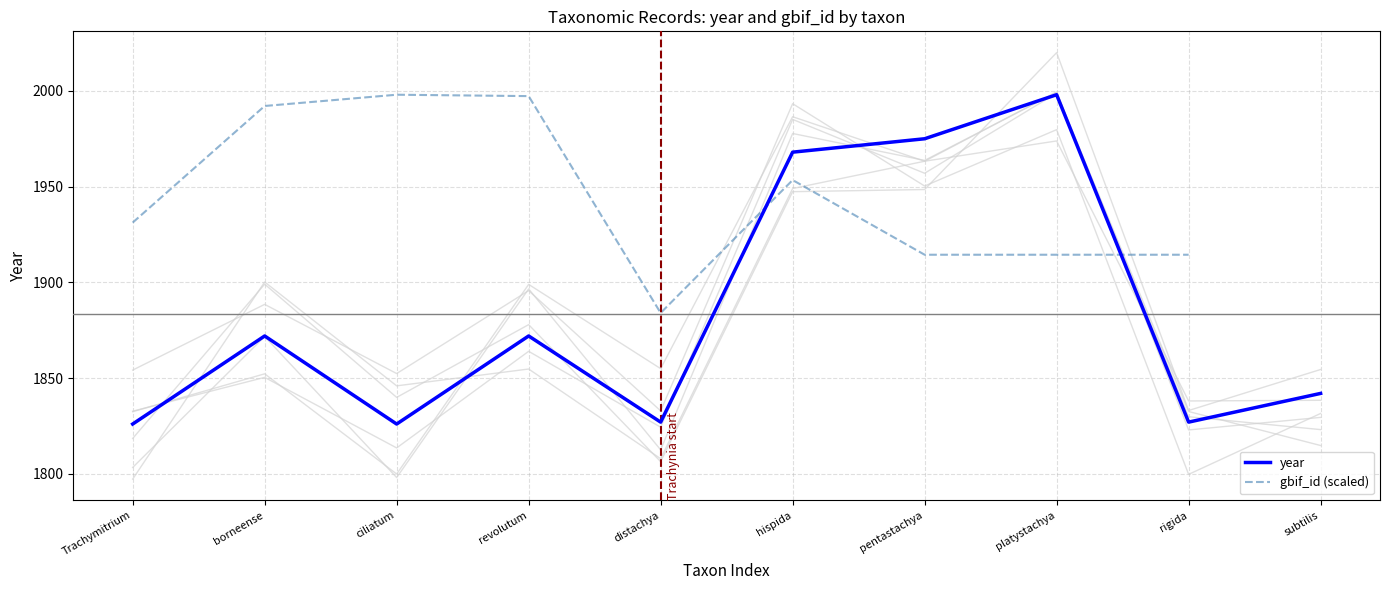

At which category does the chart reach its minimum across all series?

Trachymitrium